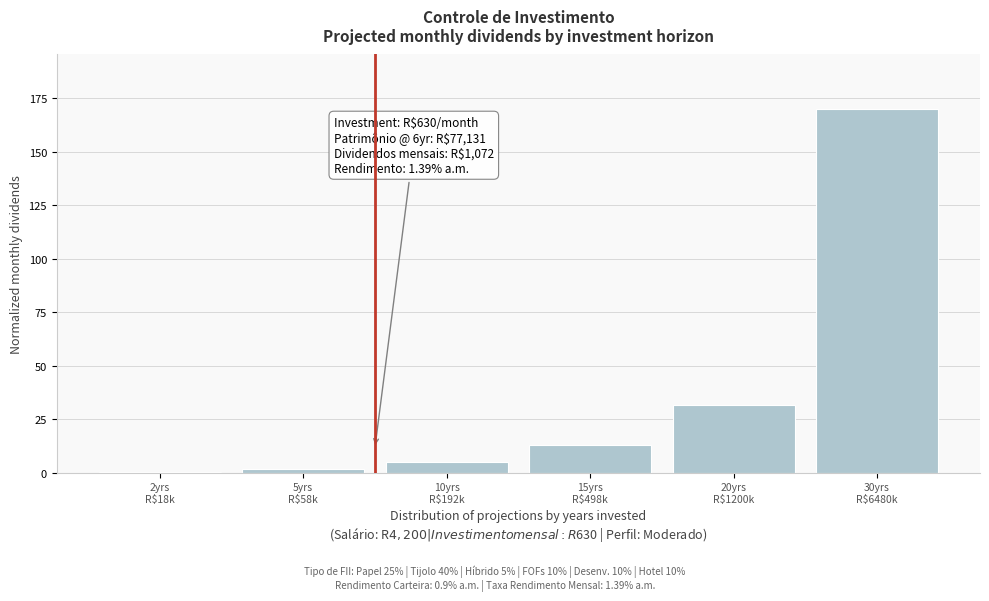

What is the sum of all values?

221.6